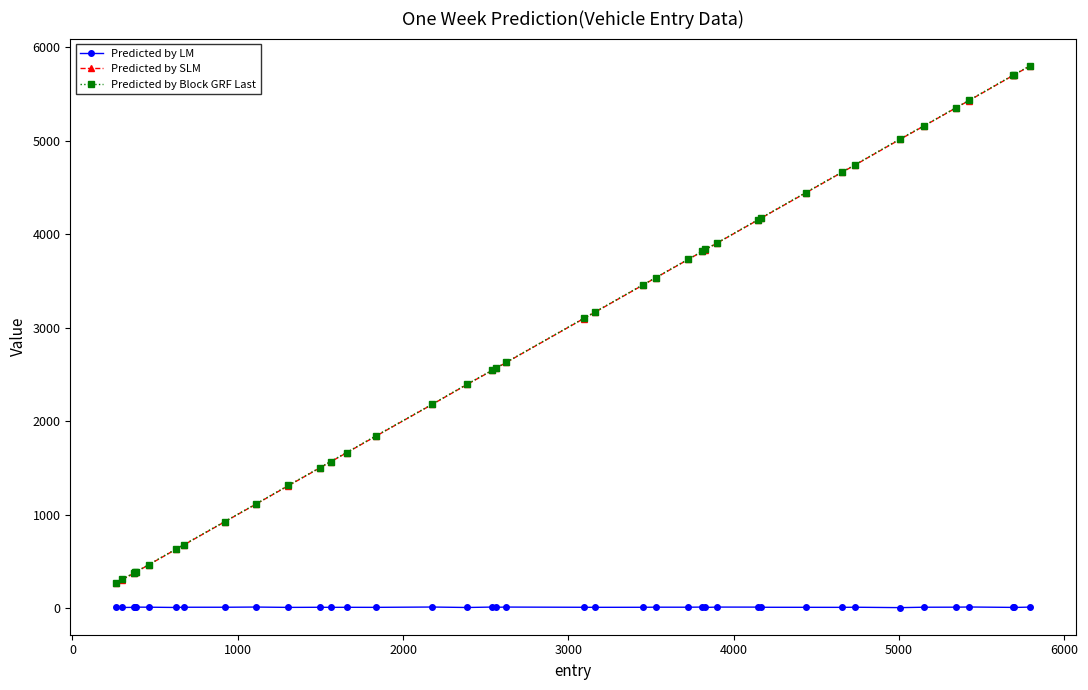

True or false: Predicted by SLM and Predicted by Block GRF Last cross at least once.

False